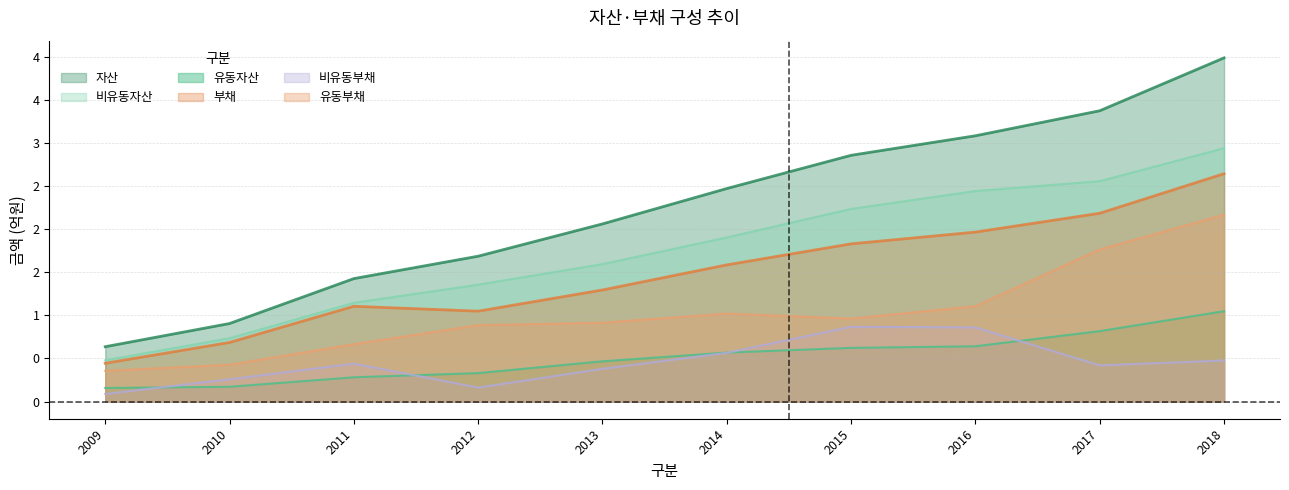

The value of 비유동부채 at 2017 is 0.2. True or false?

False